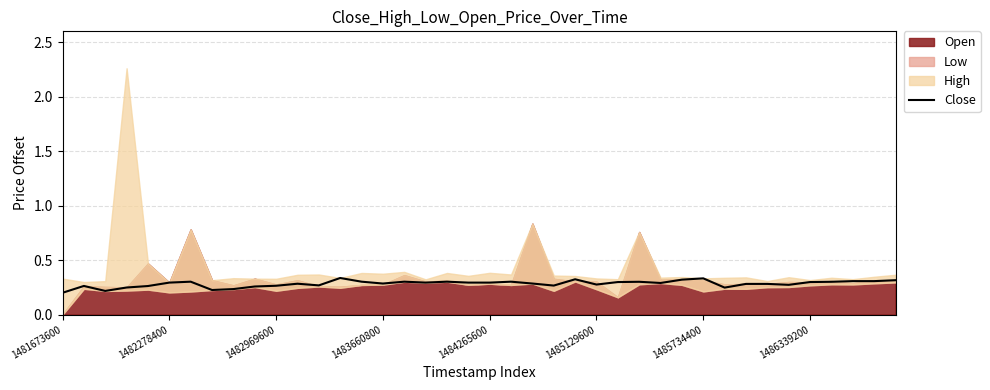

What position from the left is 36?

37